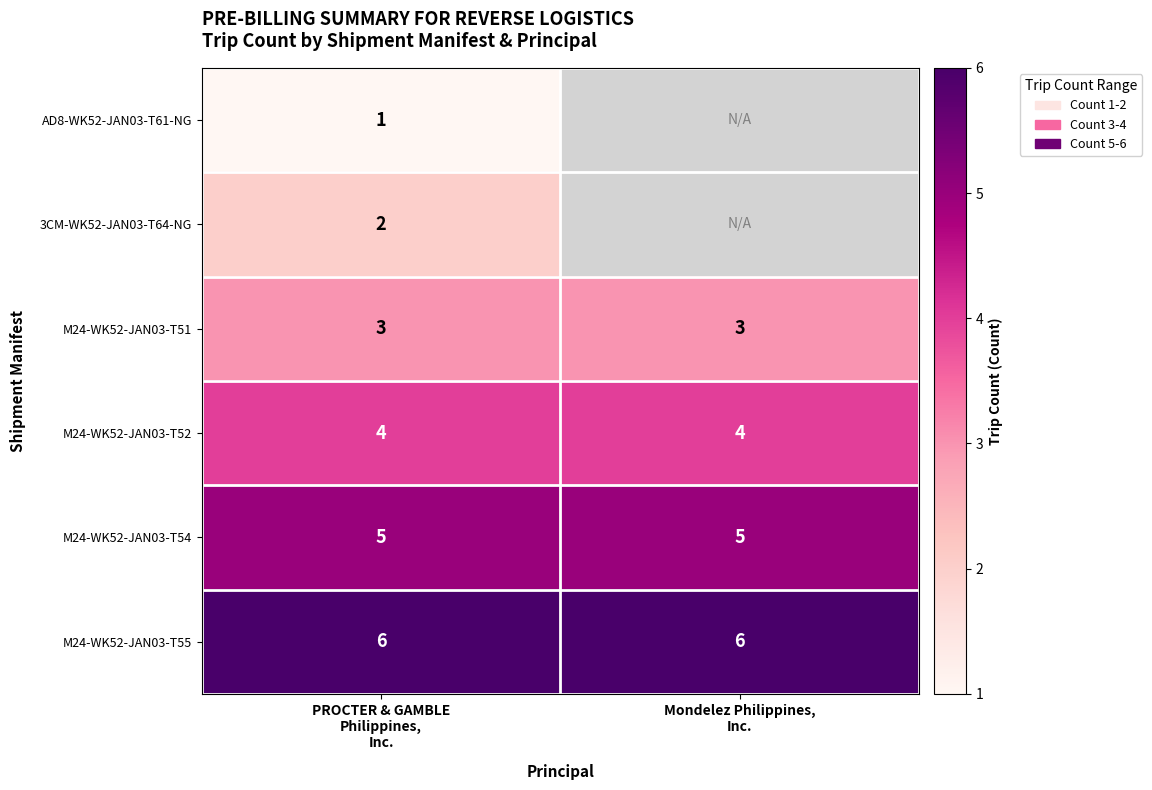

What is the maximum value for M24-WK52-JAN03-T52?

4